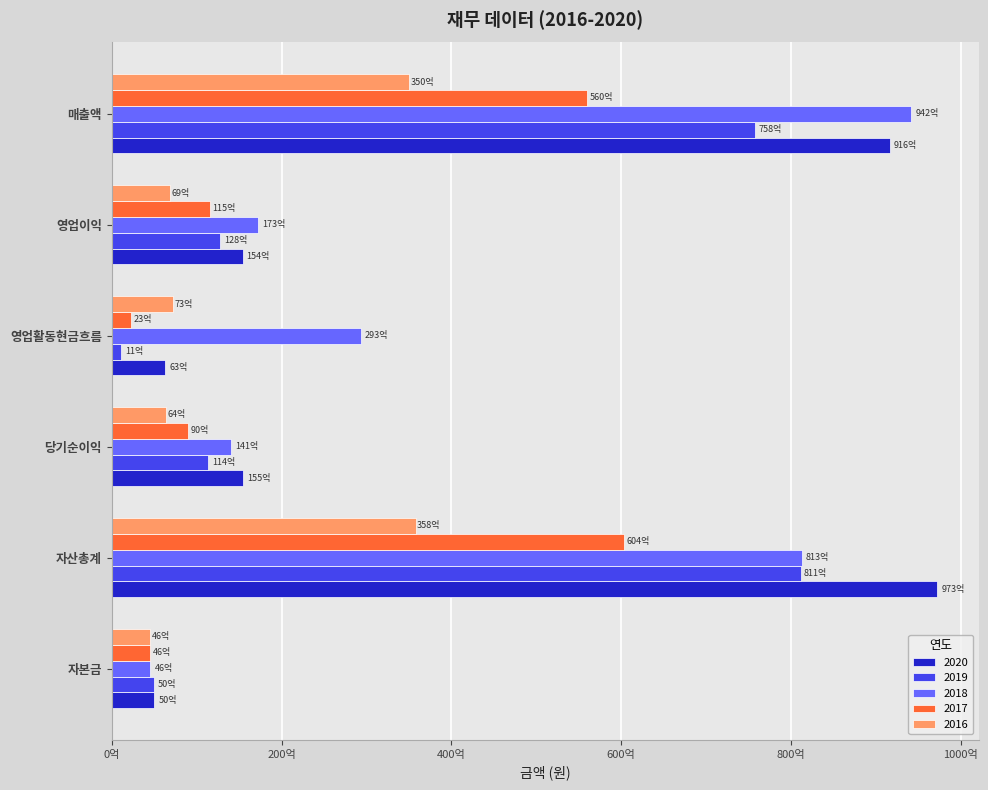

What is the difference between the second highest and second lowest values in the 2017 series?

51470477071